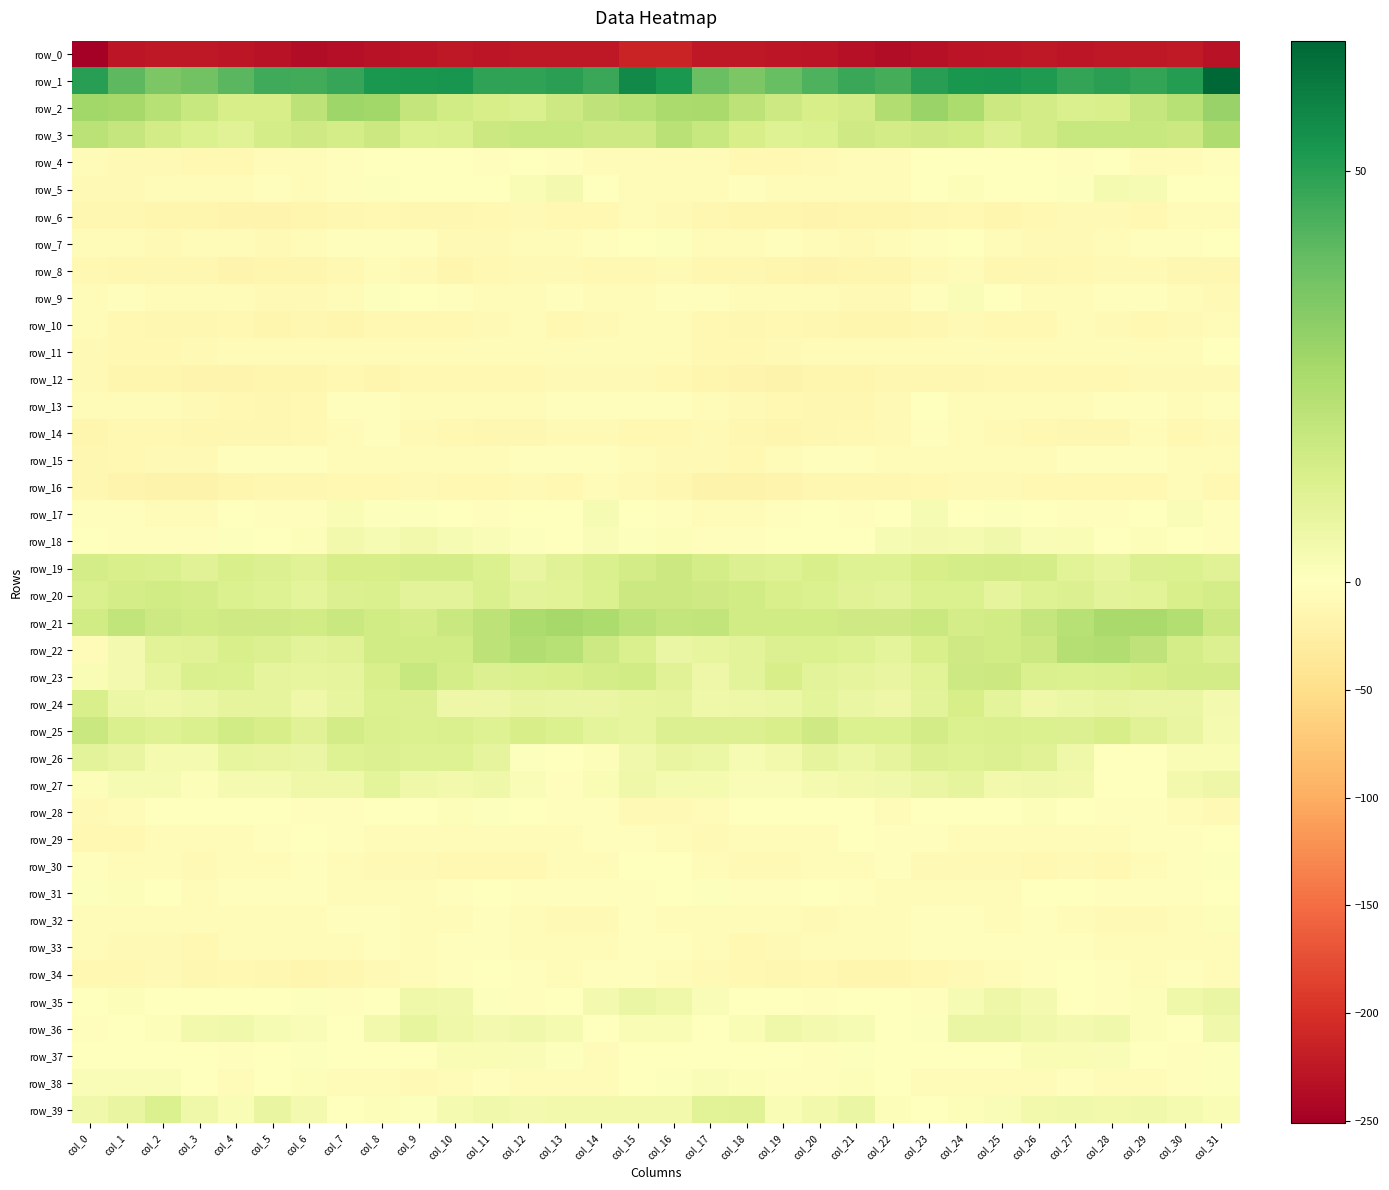

At which category is the sum across all series the highest?

col_15